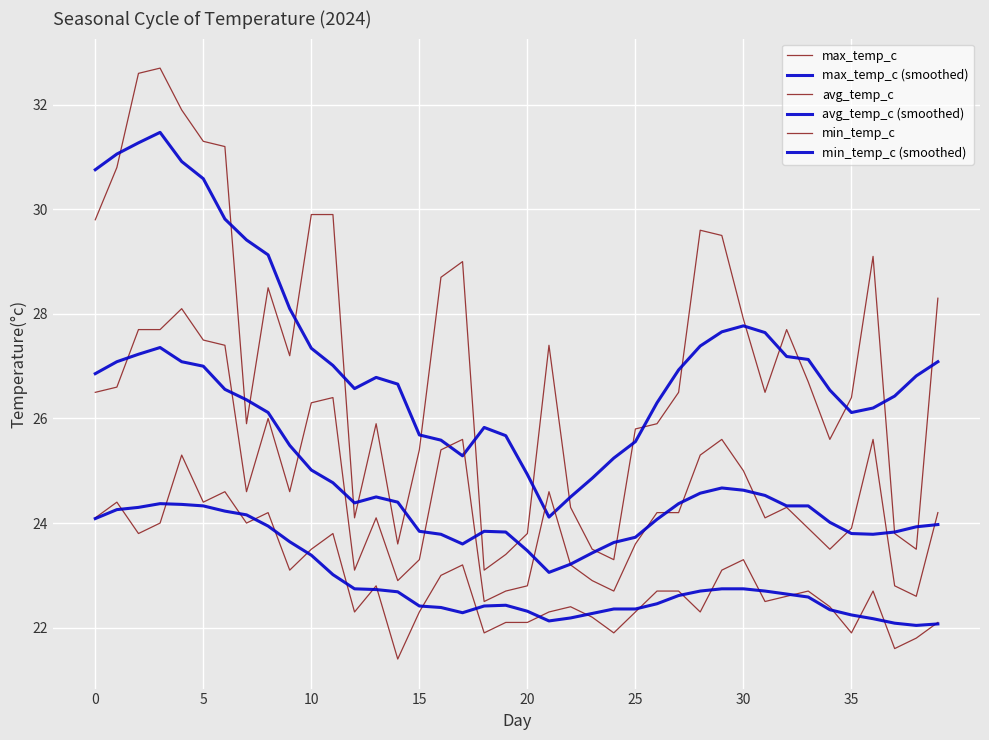

What is the value of the max_temp_c (smoothed) point at the 10th from the left?

28.1